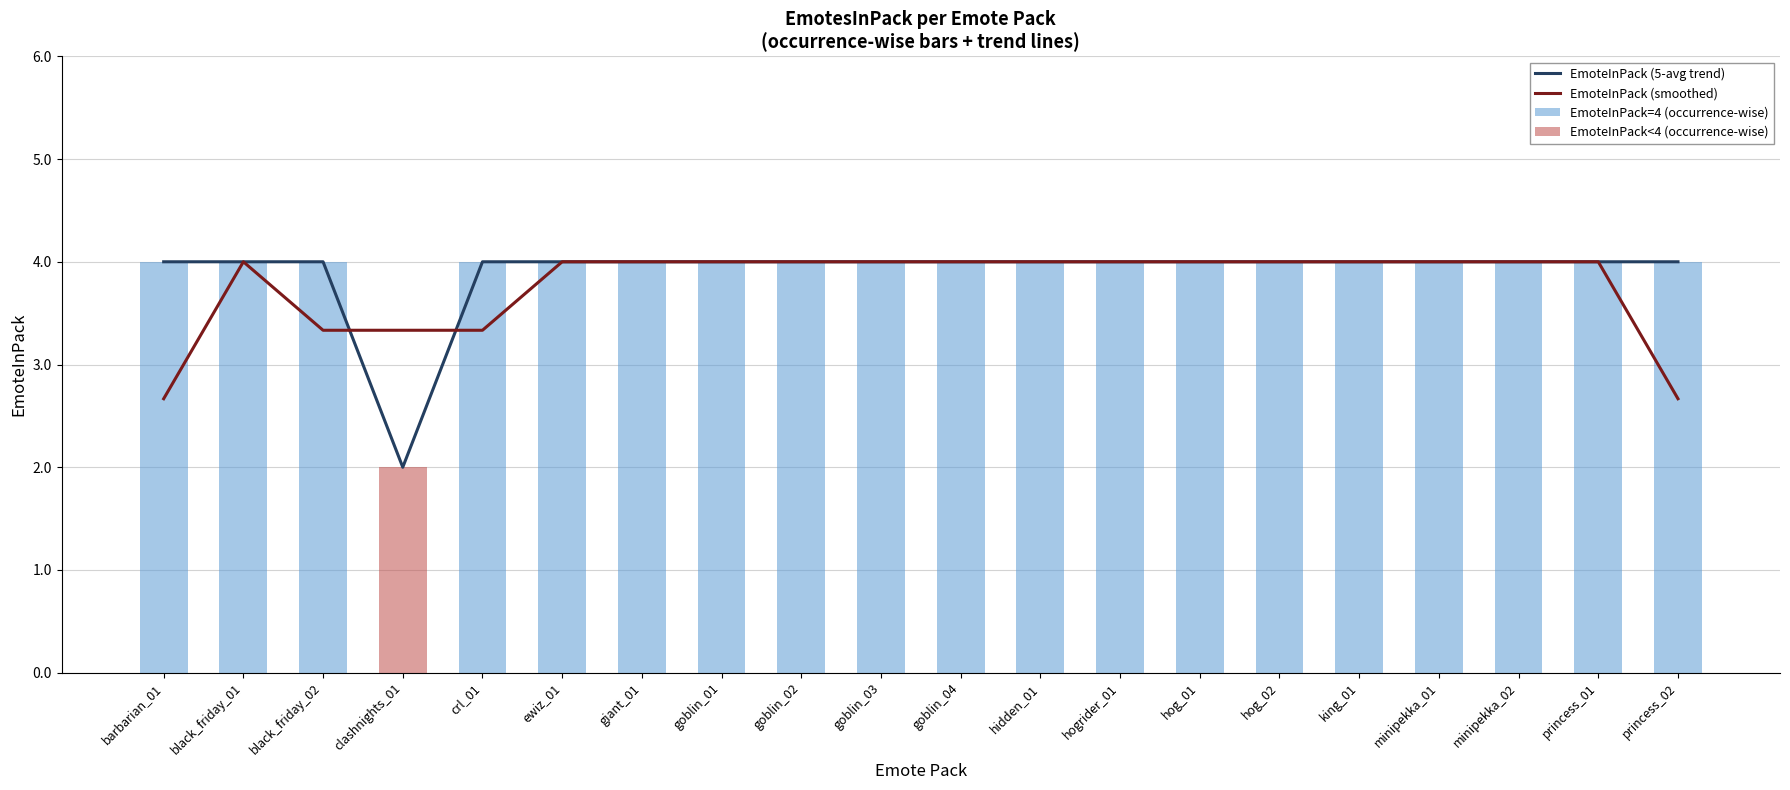

What is the maximum value for EmoteInPack (smoothed)?

4.0